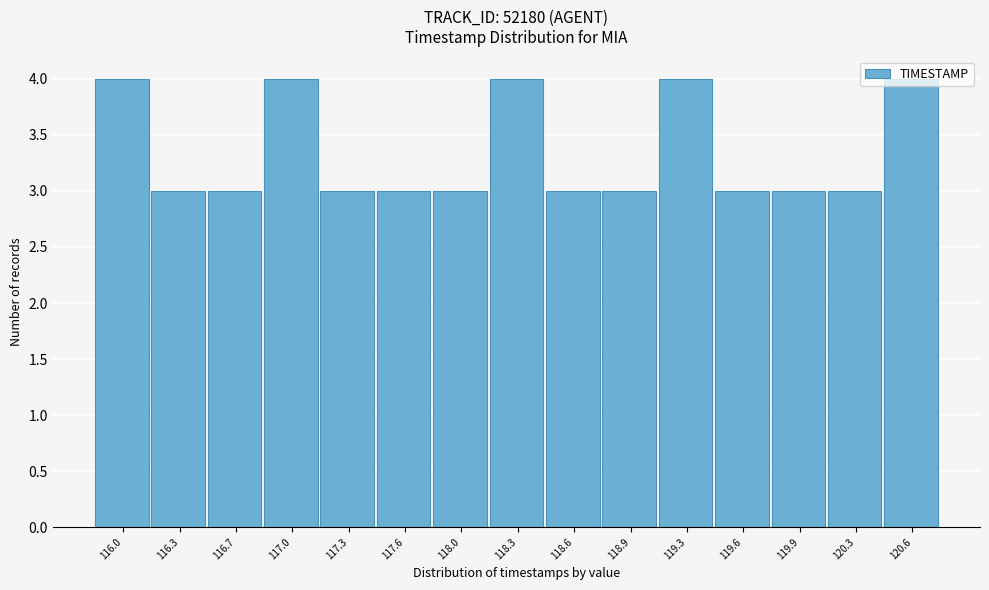

What is the maximum value shown in the chart?

4